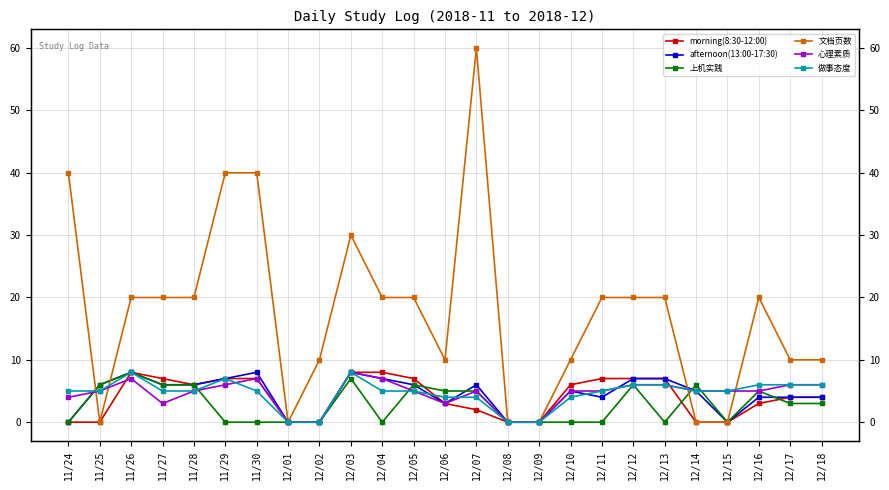

In 上机实践, how many points are higher than both neighbors (excluding endpoints)?

6